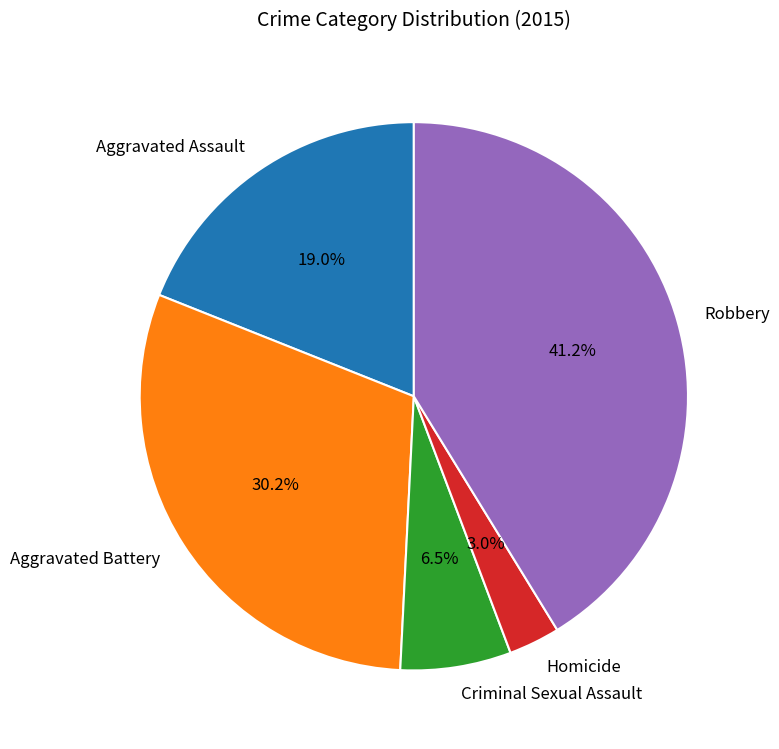

What is the ratio of the value at Robbery to the value at Criminal Sexual Assault?

6.3